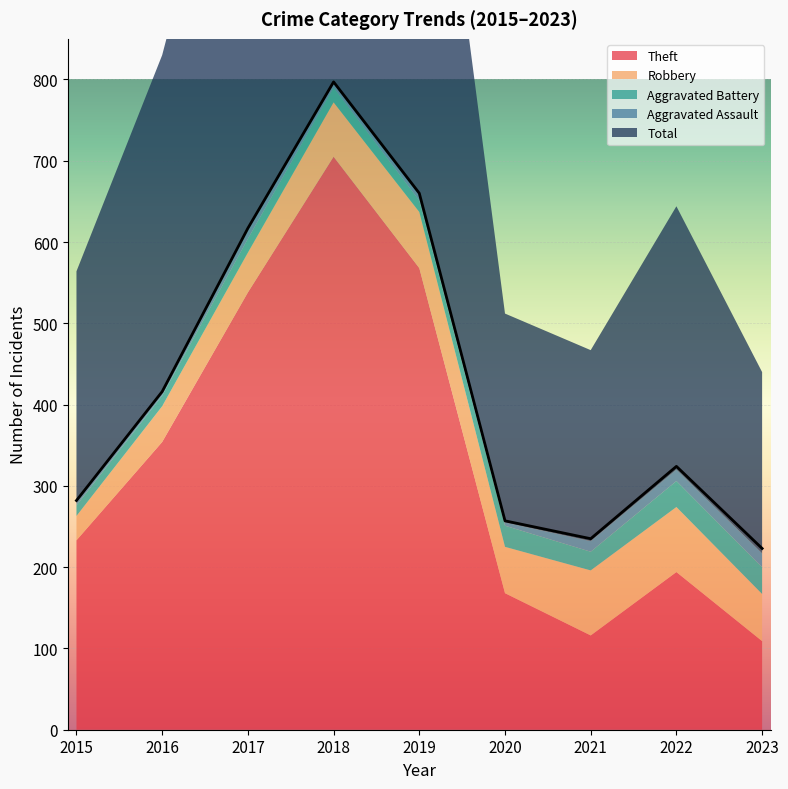

Reading left to right, extract all data points from this chart.

Theft: 233	354	538	705	568	168	116	194	109
Robbery: 30	44	49	67	69	57	80	80	58
Aggravated Battery: 13	13	17	18	14	26	23	32	33
Aggravated Assault: 6	3	12	5	8	4	13	14	17
Total: 282	416	617	797	660	257	235	324	223